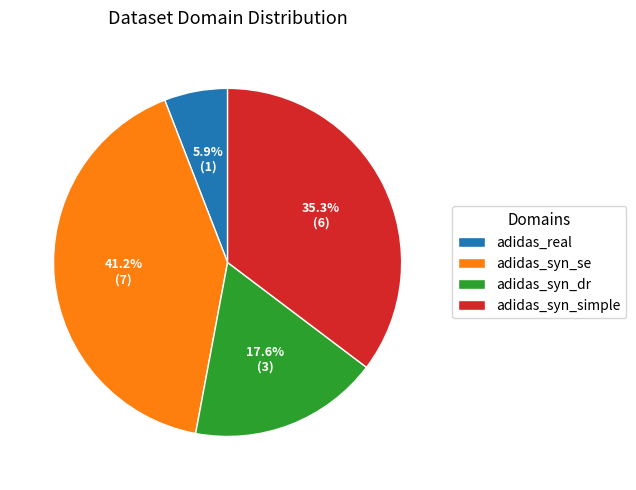

To the nearest percent, what is the difference between the adidas_syn_simple and adidas_real slice percentages?

29%